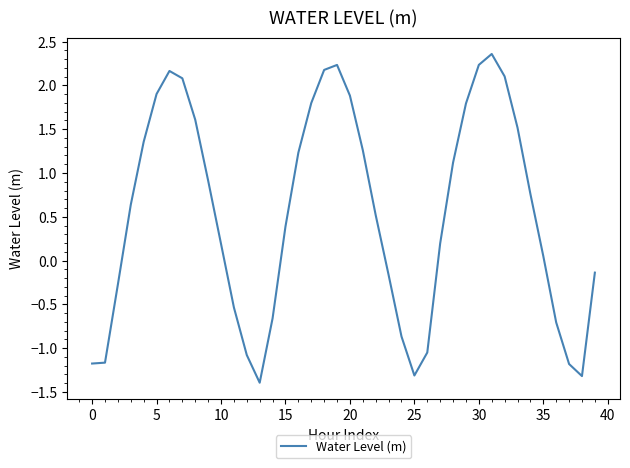

What is the greatest value displayed?

2.4